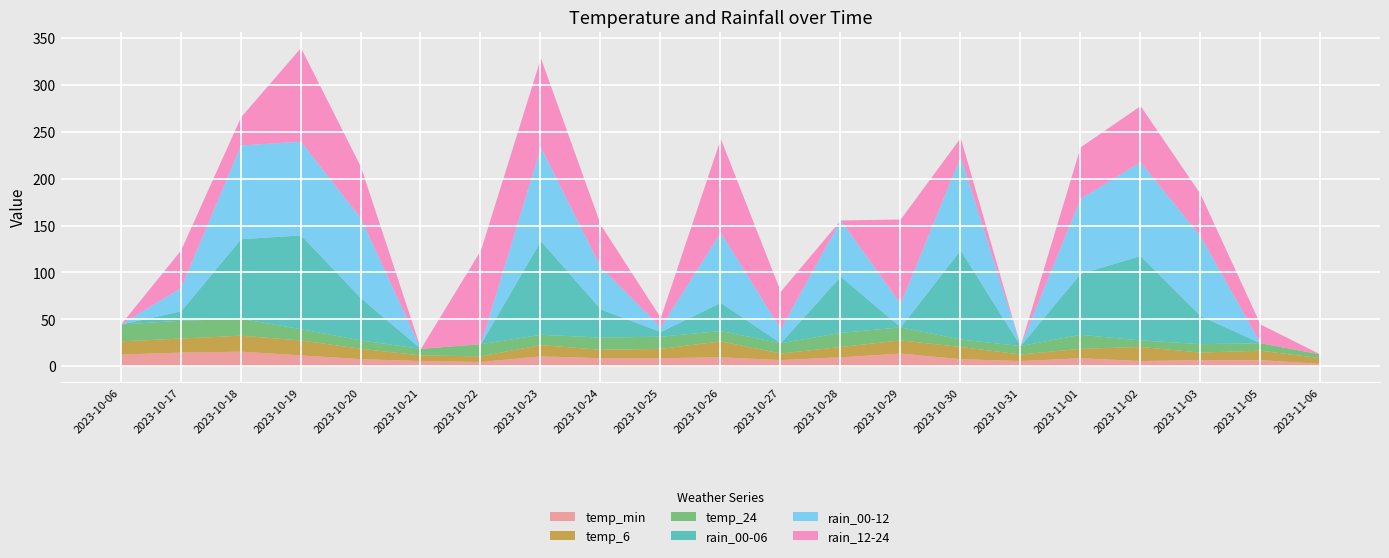

What is the difference between the maximum and minimum values in the rain_00-12 series?

100